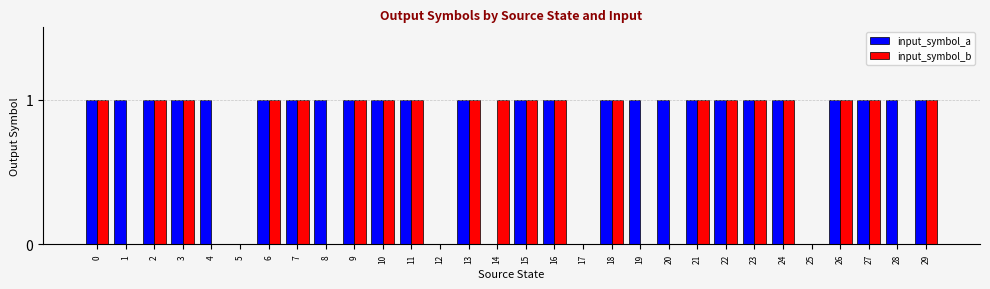

Which series has the largest total across all categories?

input_symbol_a